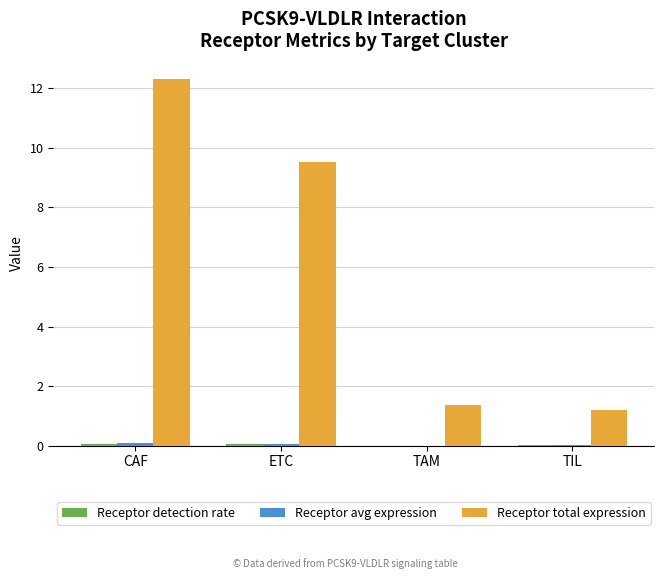

Where does the Receptor total expression series first go above 9?

CAF